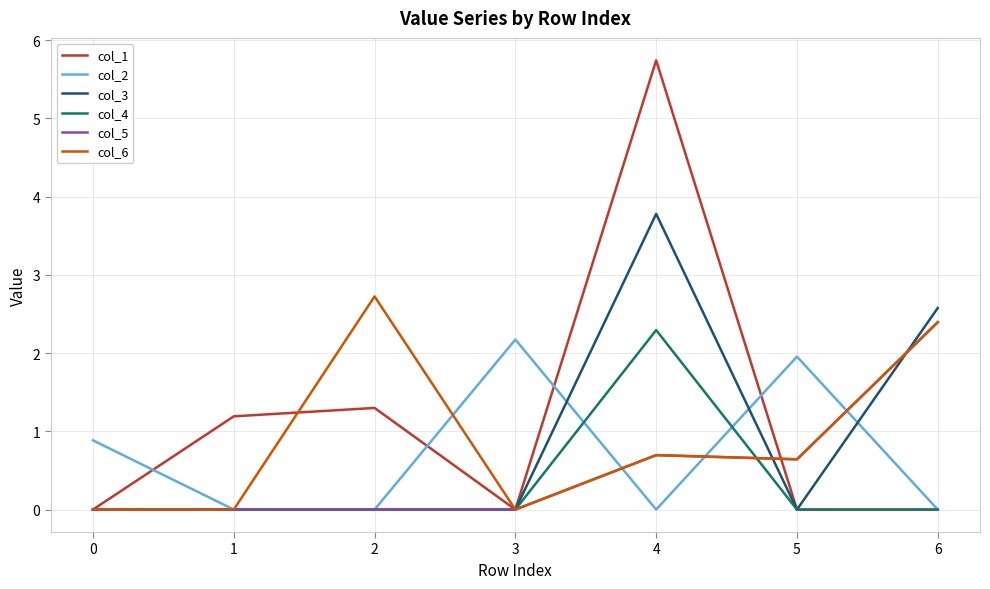

Is it true that col_1 equals 0.0 at 5?

True